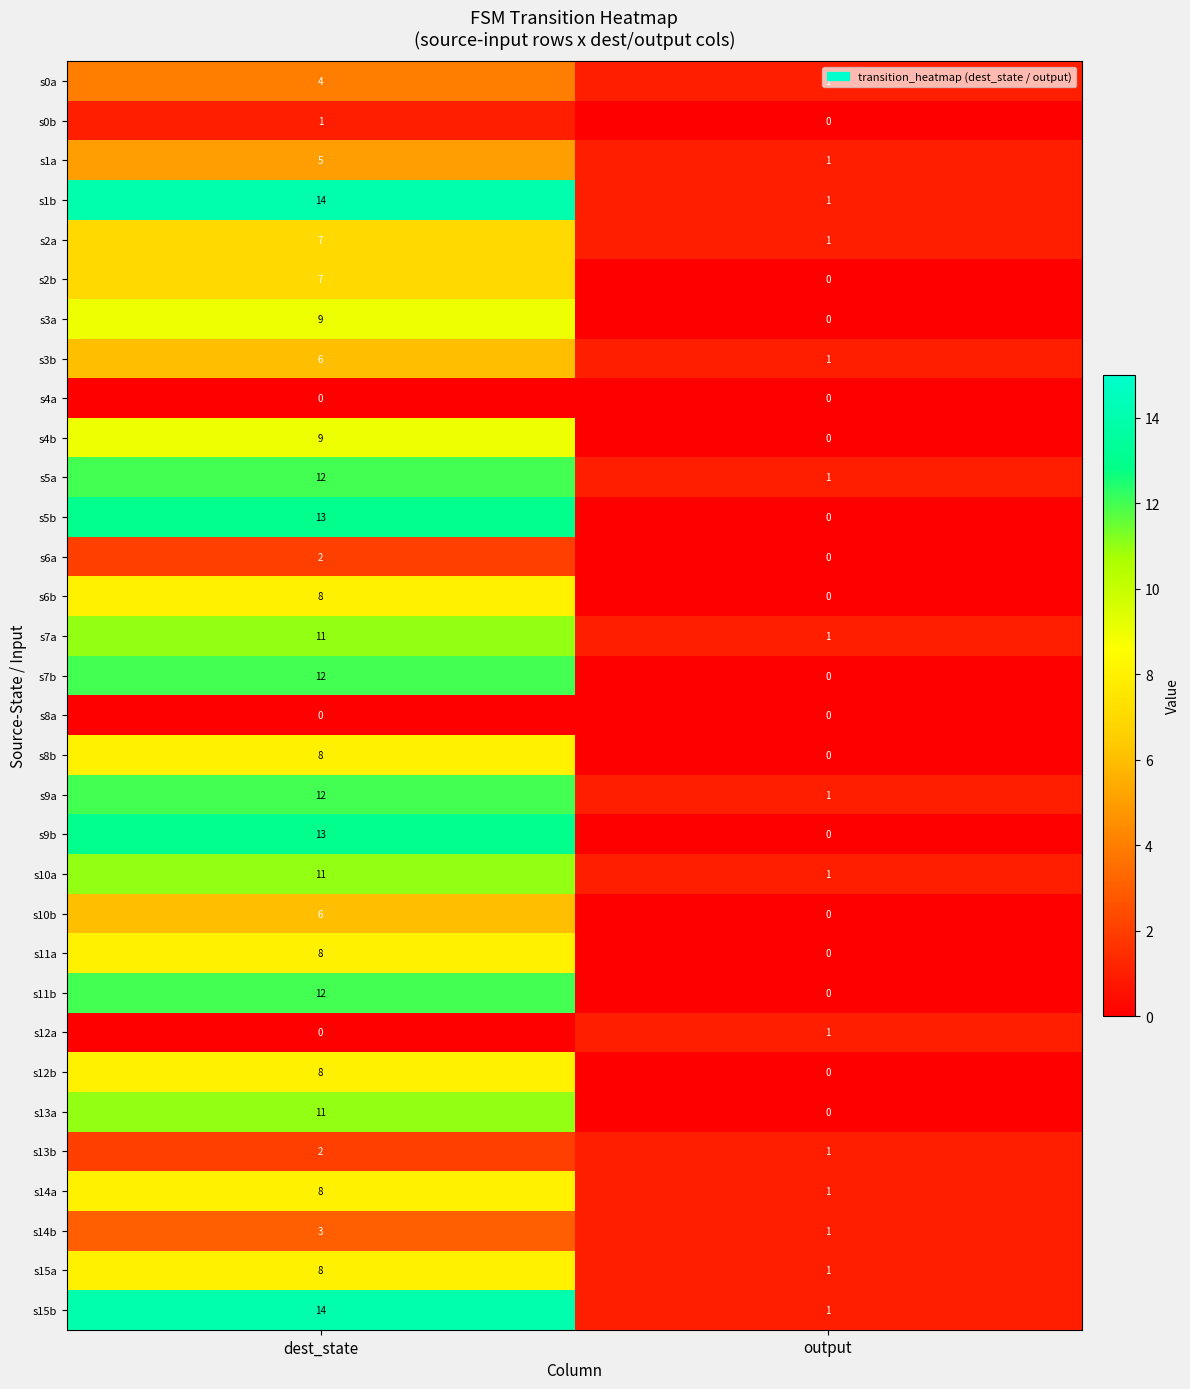

True or false: s0a has a value of 1 at output.

True